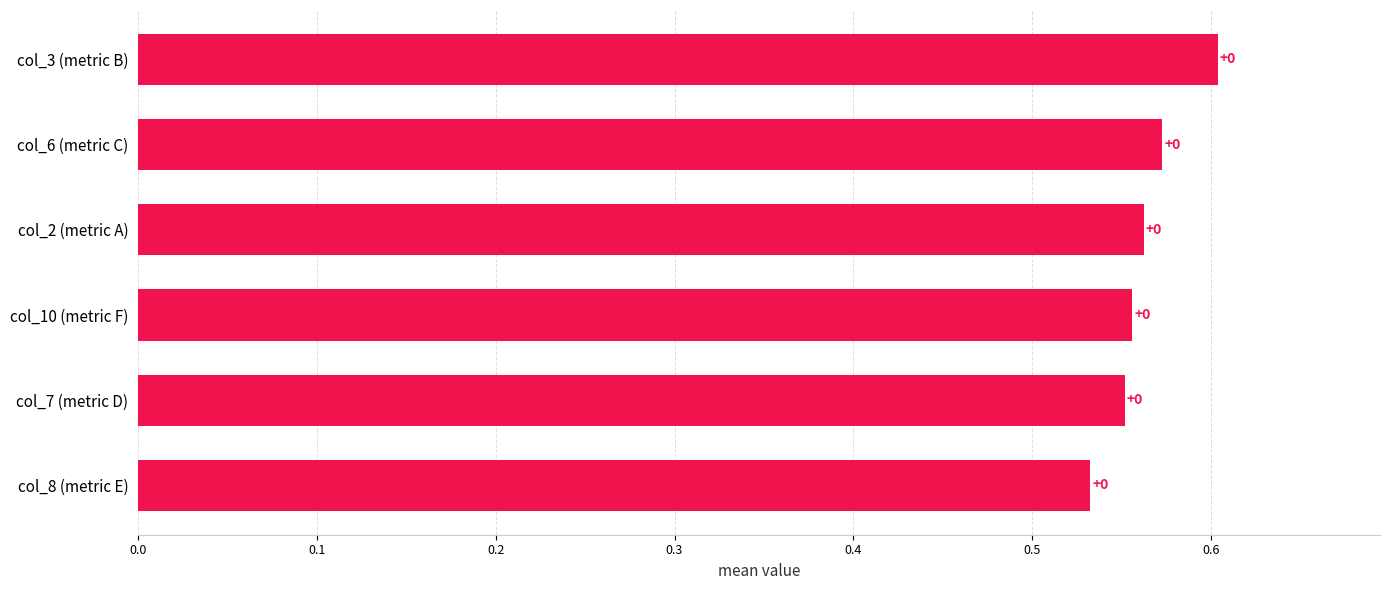

Count the values in the range 0 to 1.

6